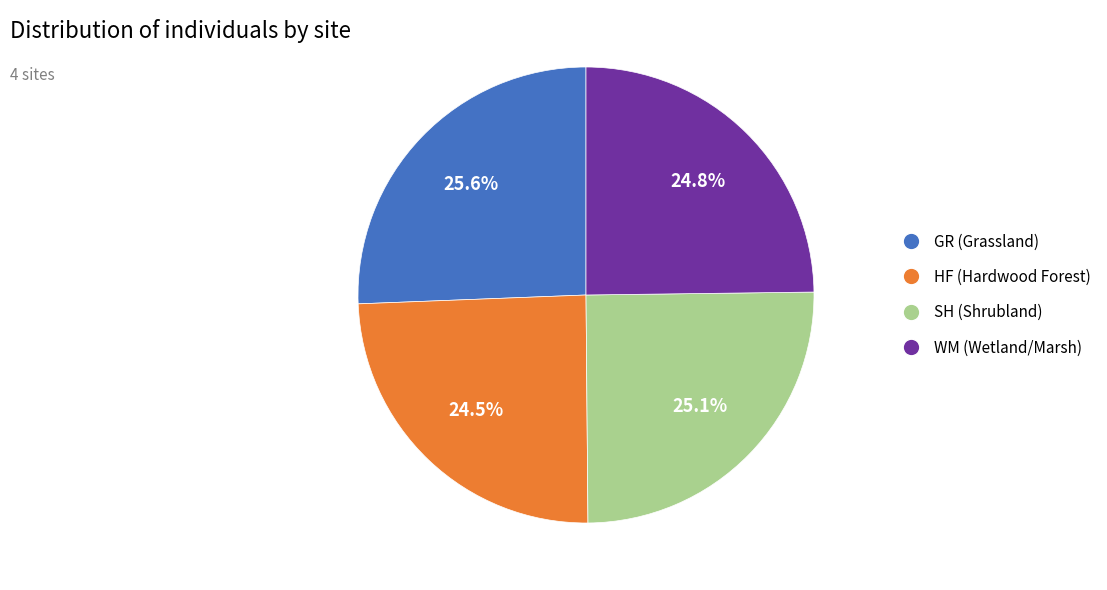

Which category has the biggest portion of the pie?

GR